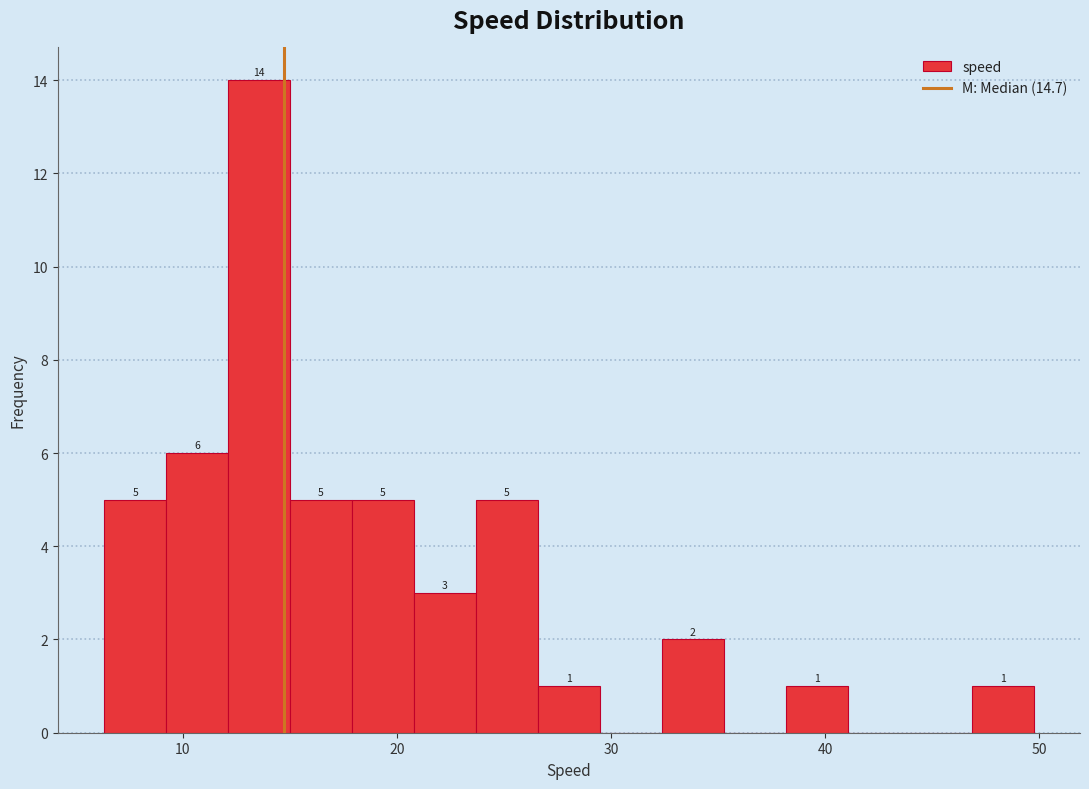

Read against the x-axis, roughly where is the centre of the tallest bar?

14